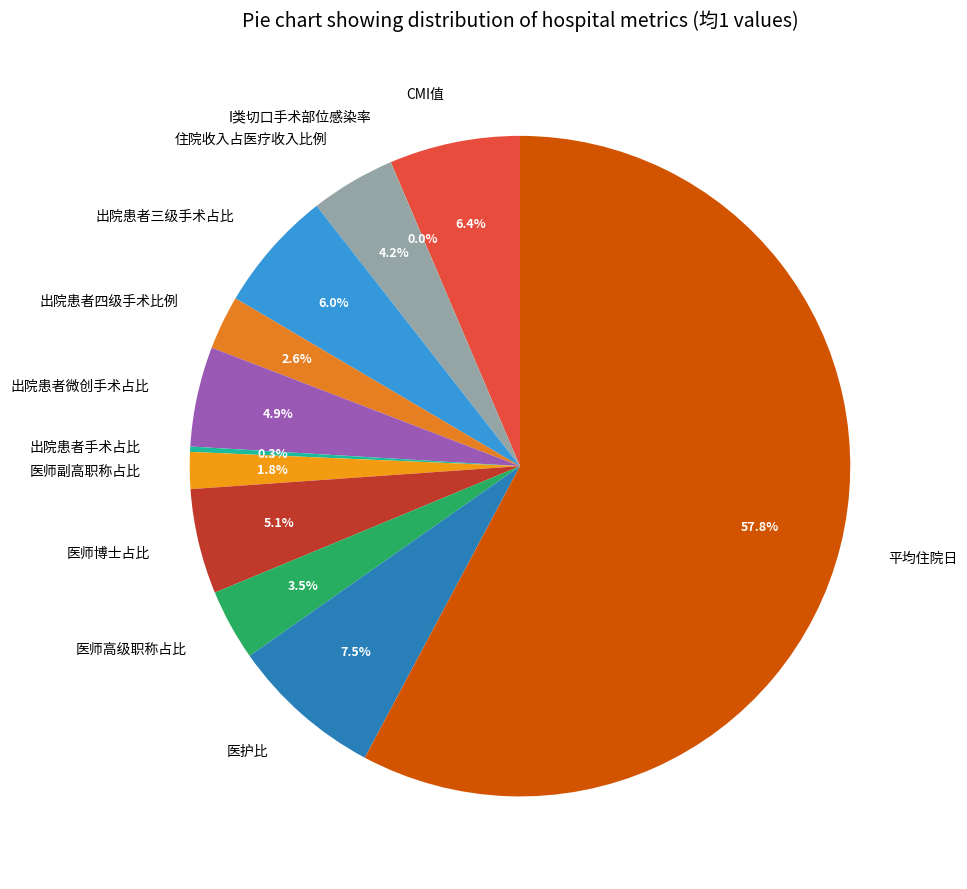

Which has a higher value, 出院患者微创手术占比 or CMI值?

CMI值